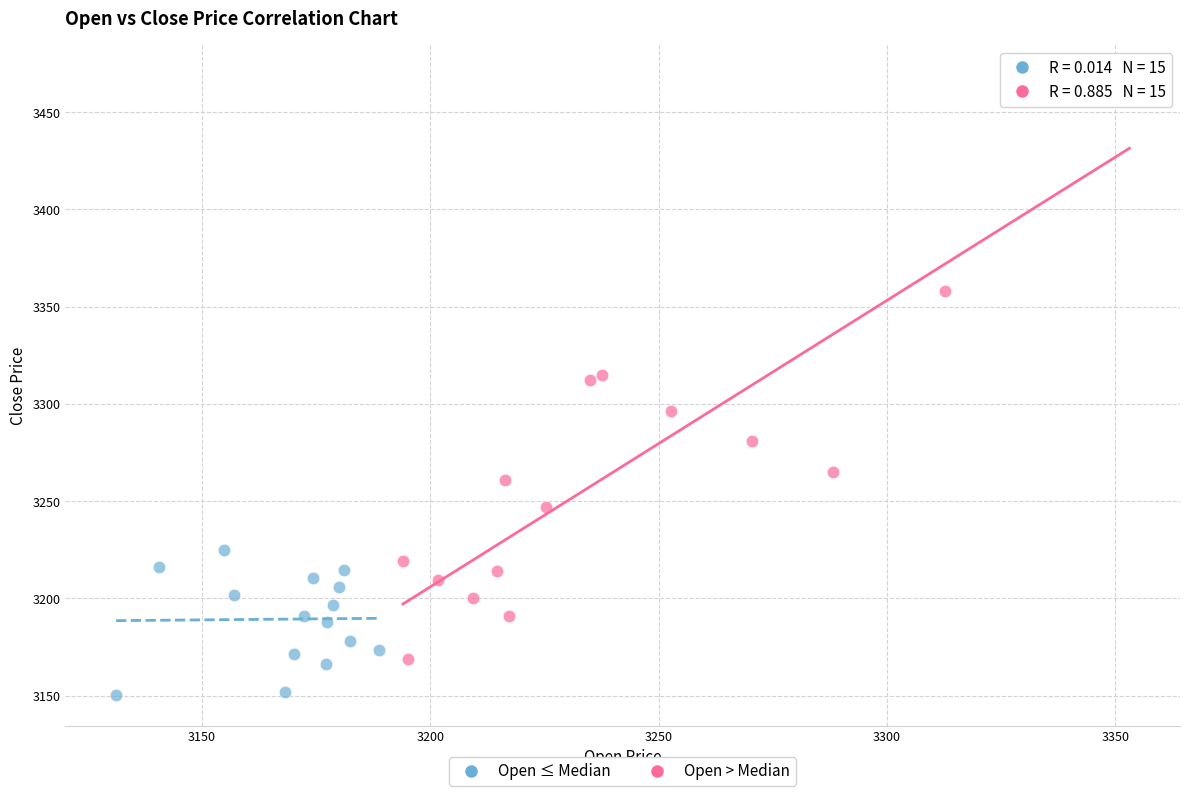

What are all the series names shown in the legend?

Open ≤ Median, Open > Median